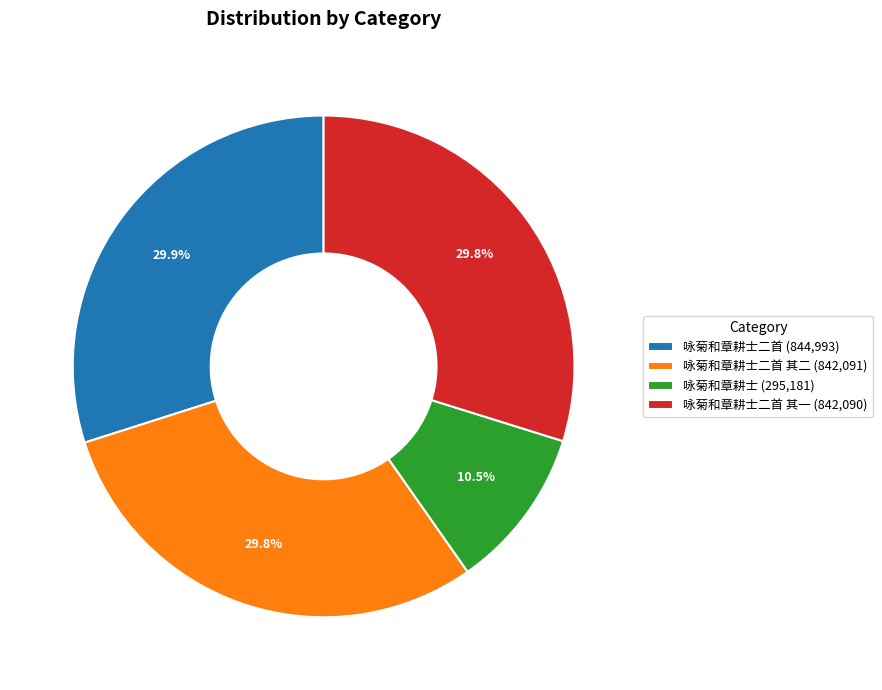

Is there a majority slice in this chart?

No